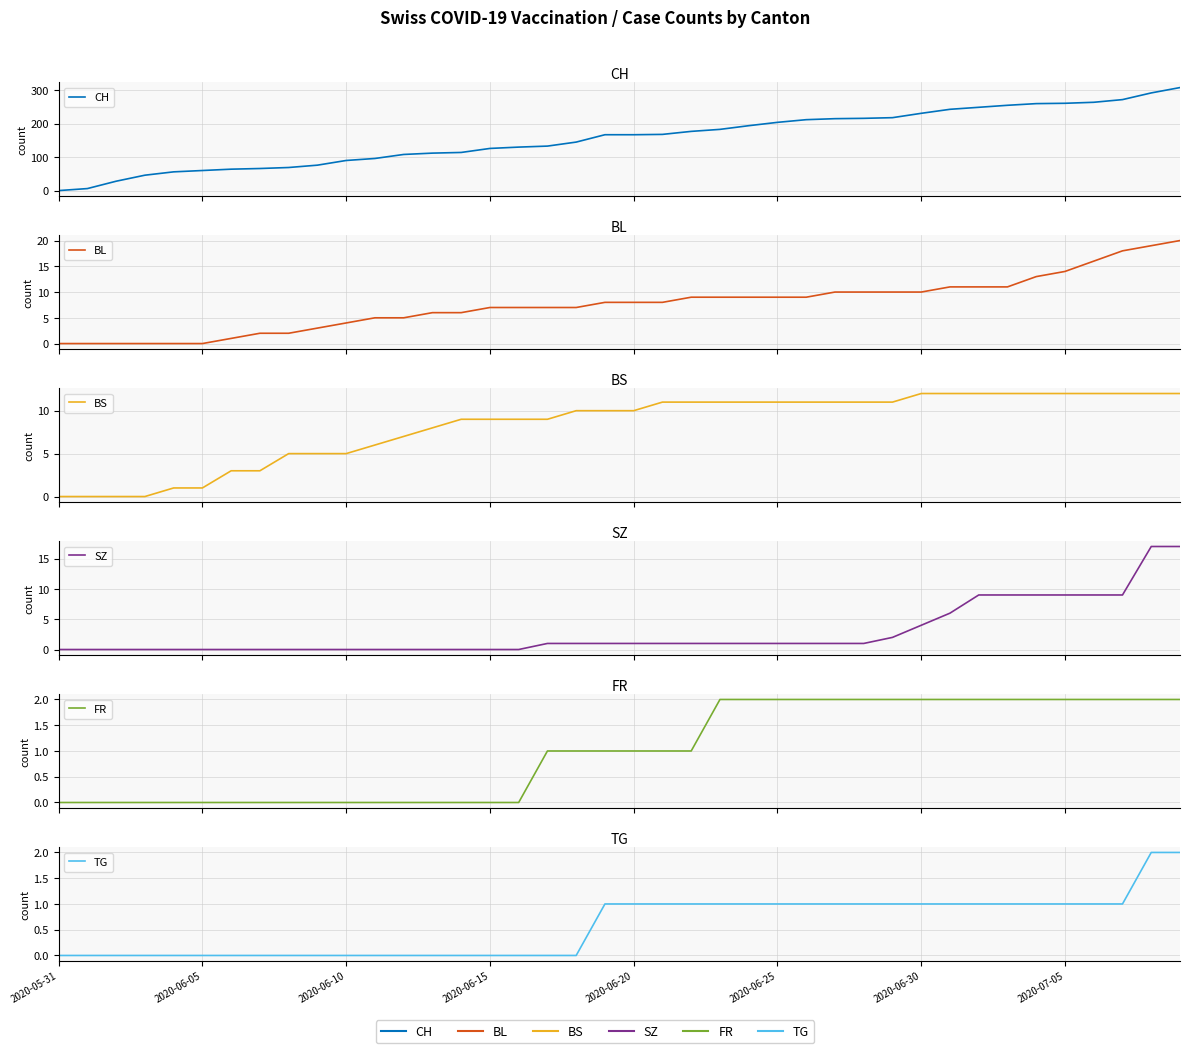

Count the number of categories in the chart.

40